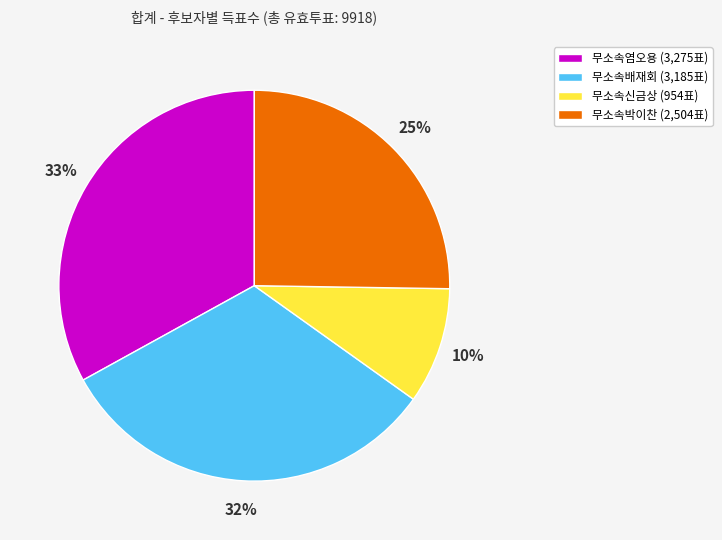

Is the sum of 무소속배재회 and 무소속신금상 greater than half?

No